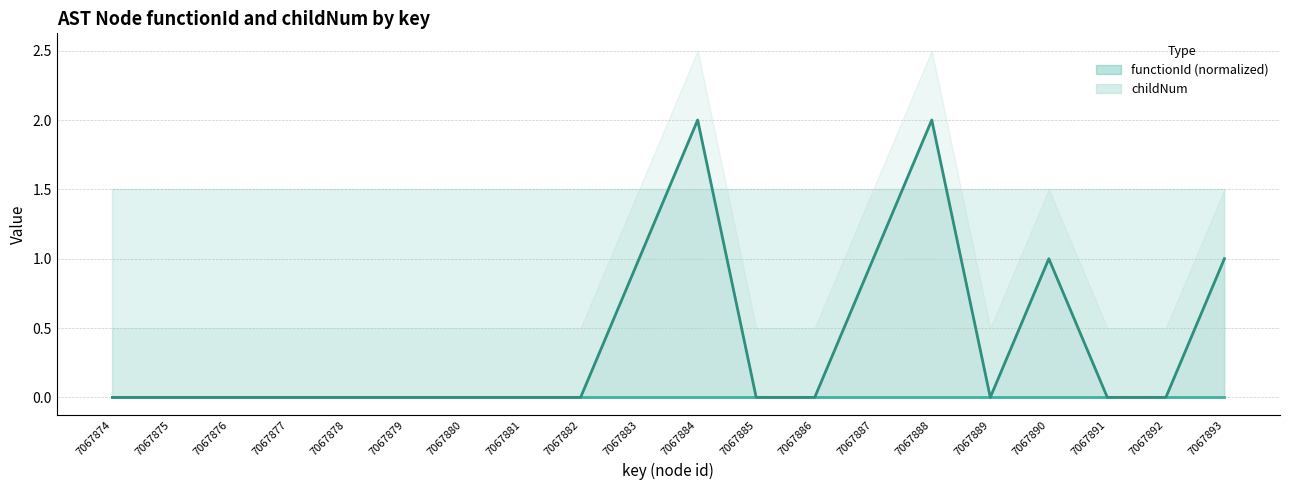

Rank the categories by value from highest to lowest.

7067884, 7067888, 7067883, 7067887, 7067890, 7067893, 7067874, 7067875, 7067876, 7067877, 7067878, 7067879, 7067880, 7067881, 7067882, 7067885, 7067886, 7067889, 7067891, 7067892